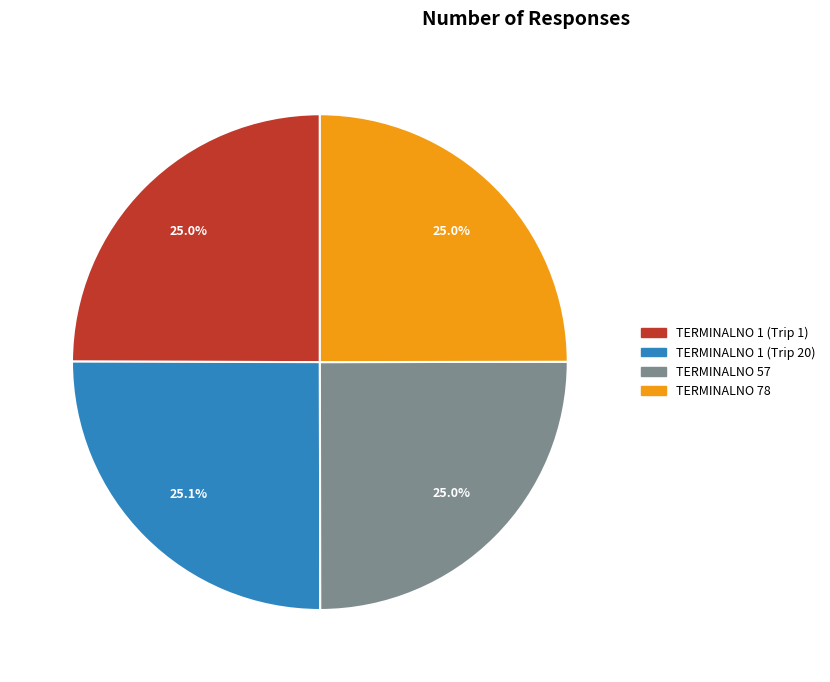

Is there a majority slice in this chart?

No